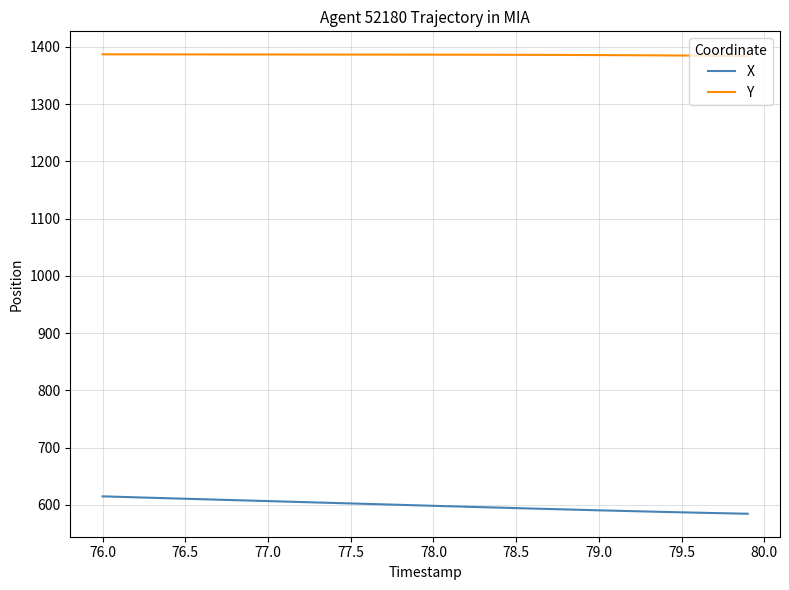

At how many categories does at least one series exceed 1334?

40